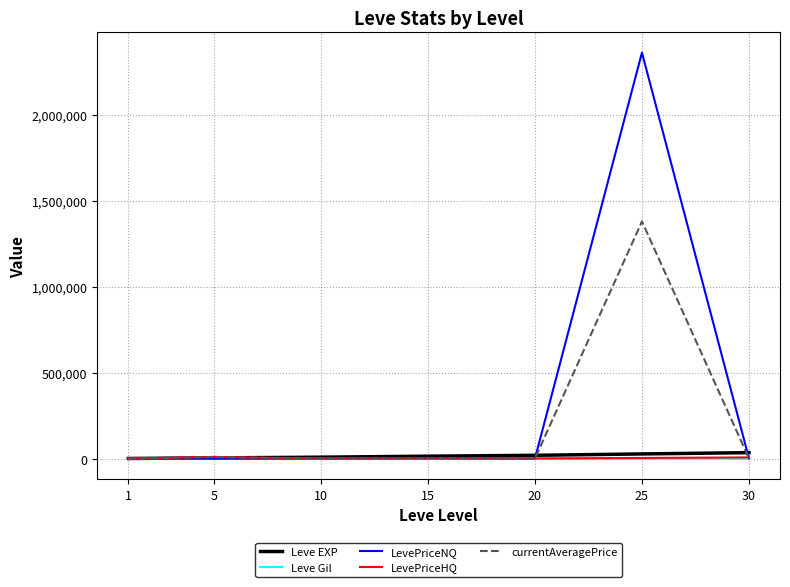

What is the greatest value displayed?

2361621.1